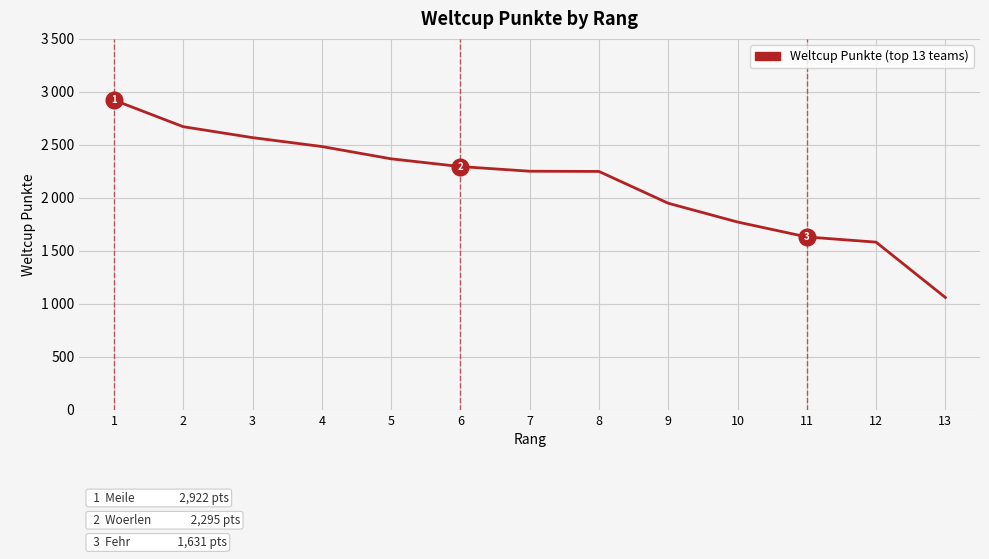

What is the average value?

2139